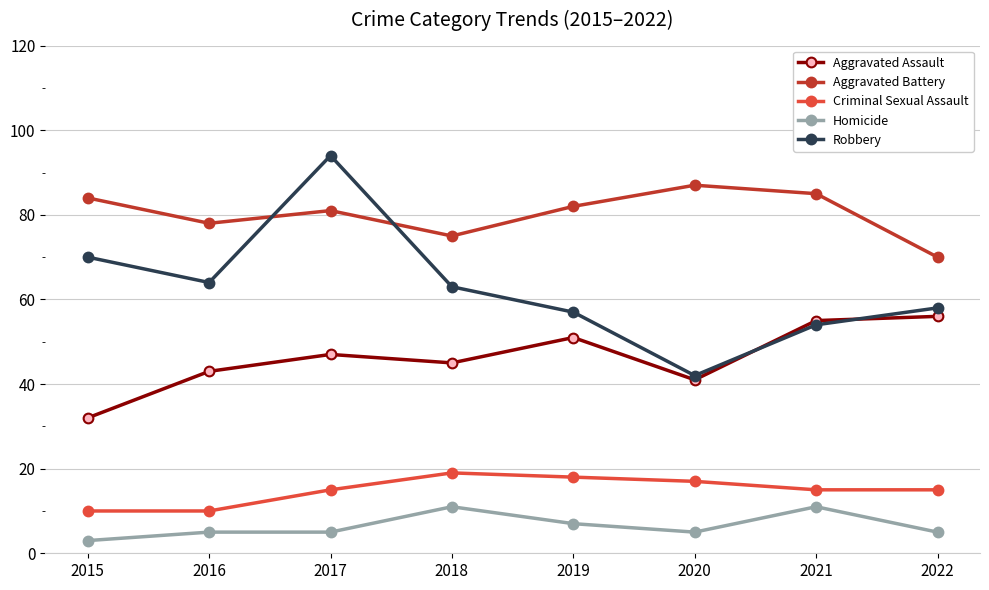

What is the approximate value of Robbery at 2019?

57